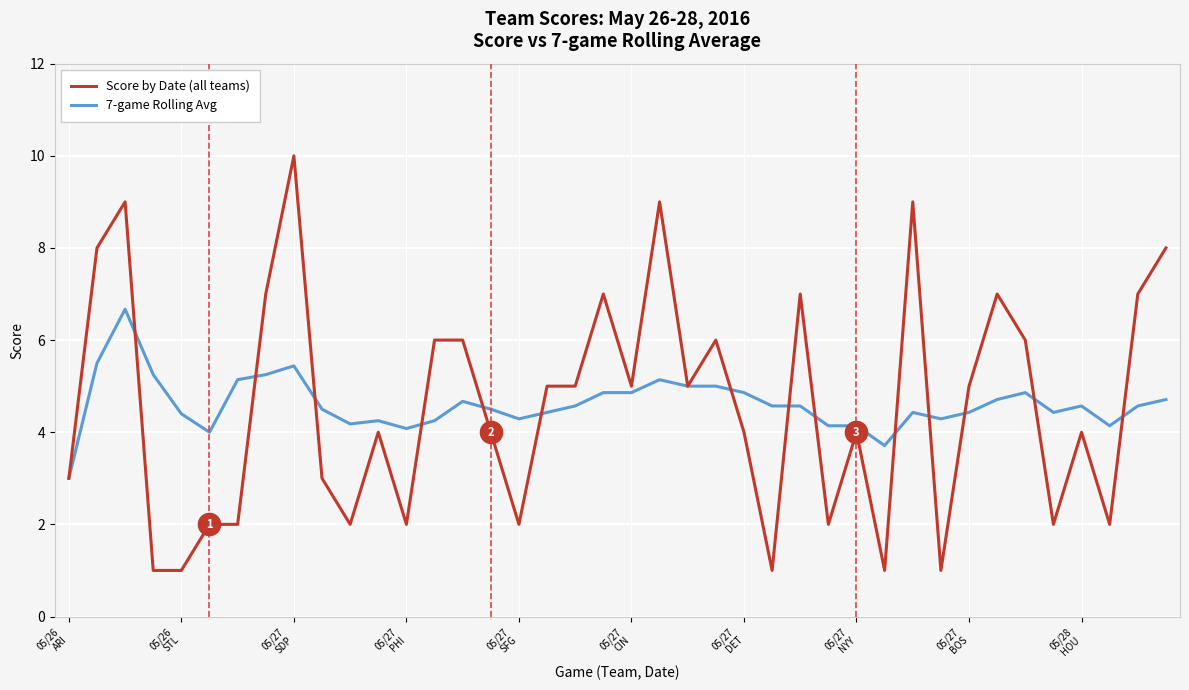

Which series has the largest range (max minus min)?

Score by Date (all teams)